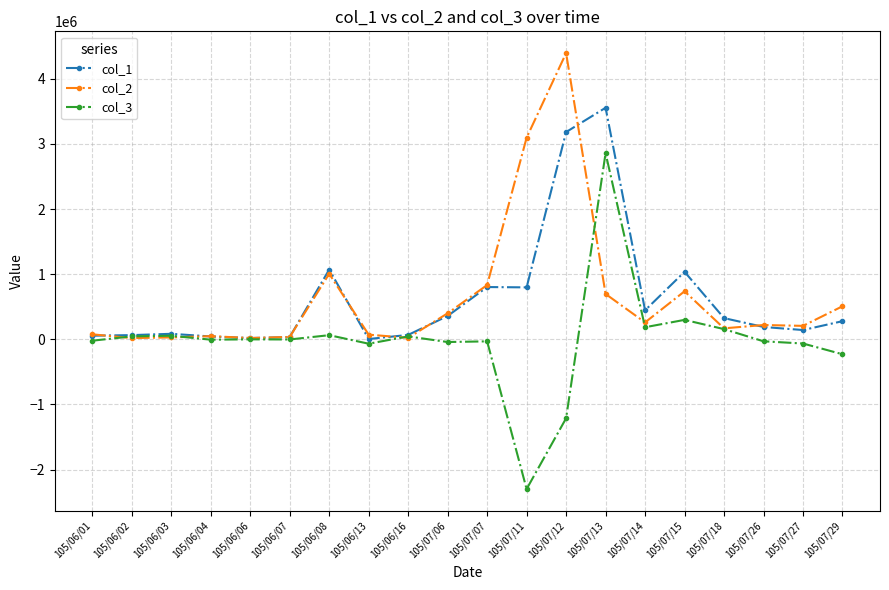

What is the sum of the col_2 values at 105/06/02 and 105/07/07?

853000